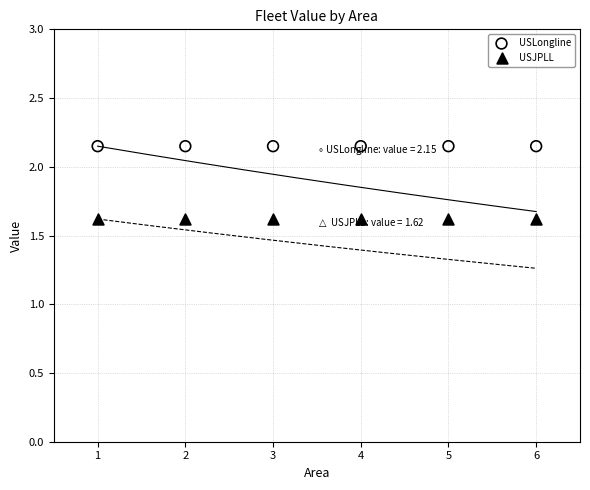

Which series contains the highest Y value?

USLongline